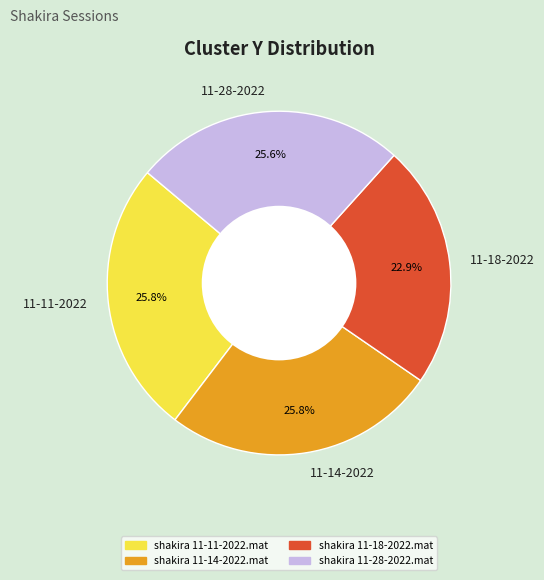

Do 11-11-2022 and 11-18-2022 together represent more than half of the pie?

No